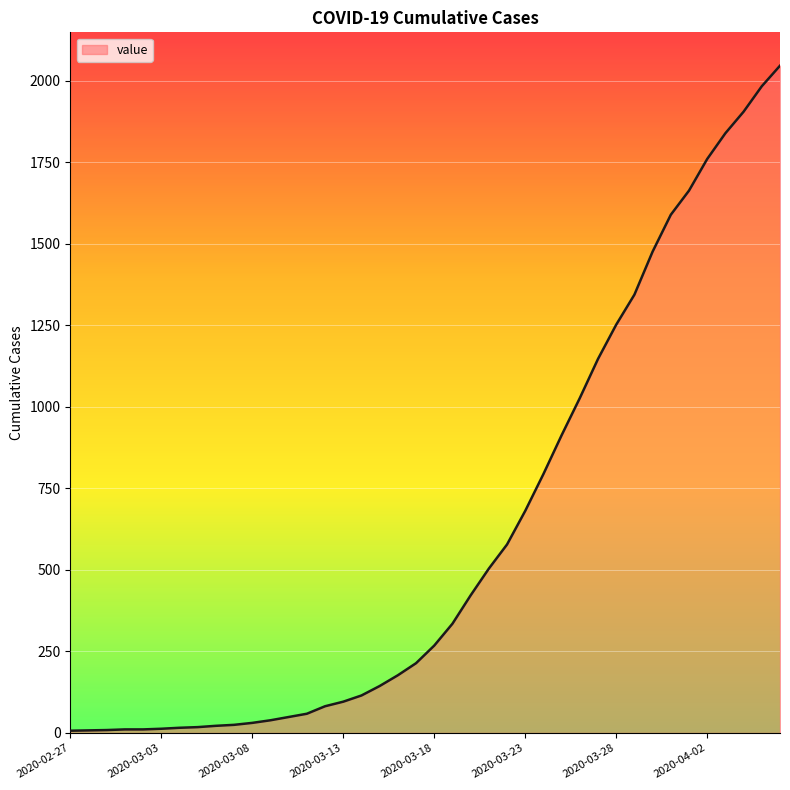

What is the maximum value shown in the chart?

2046